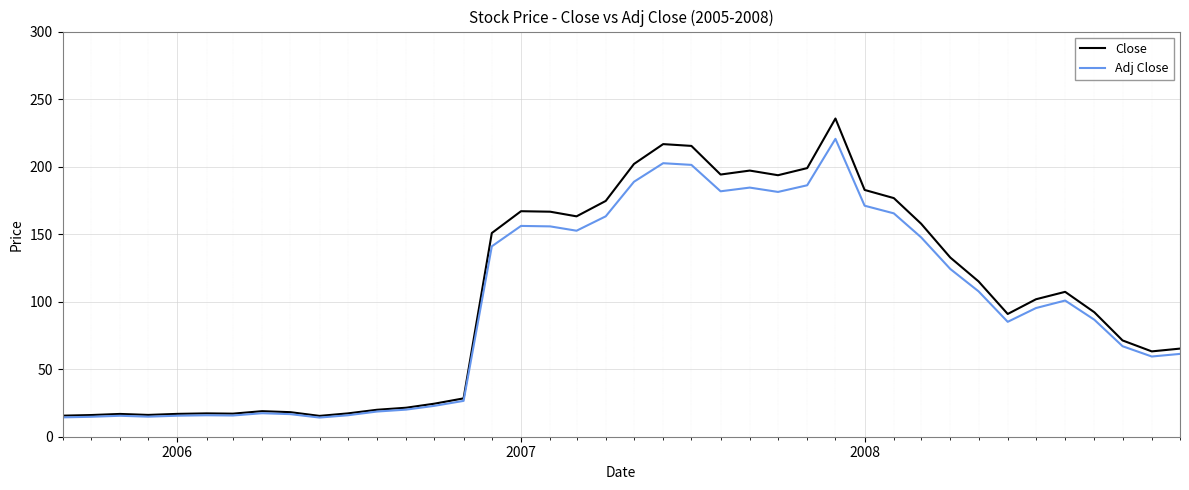

How many values in the Close series exceed 101?

20